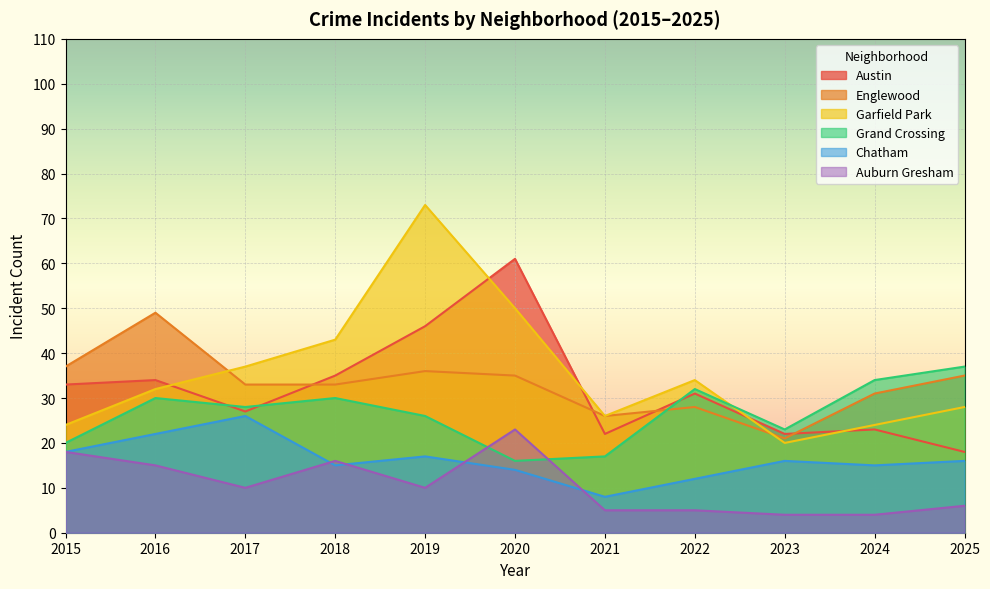

At how many categories does at least one series exceed 32?

9